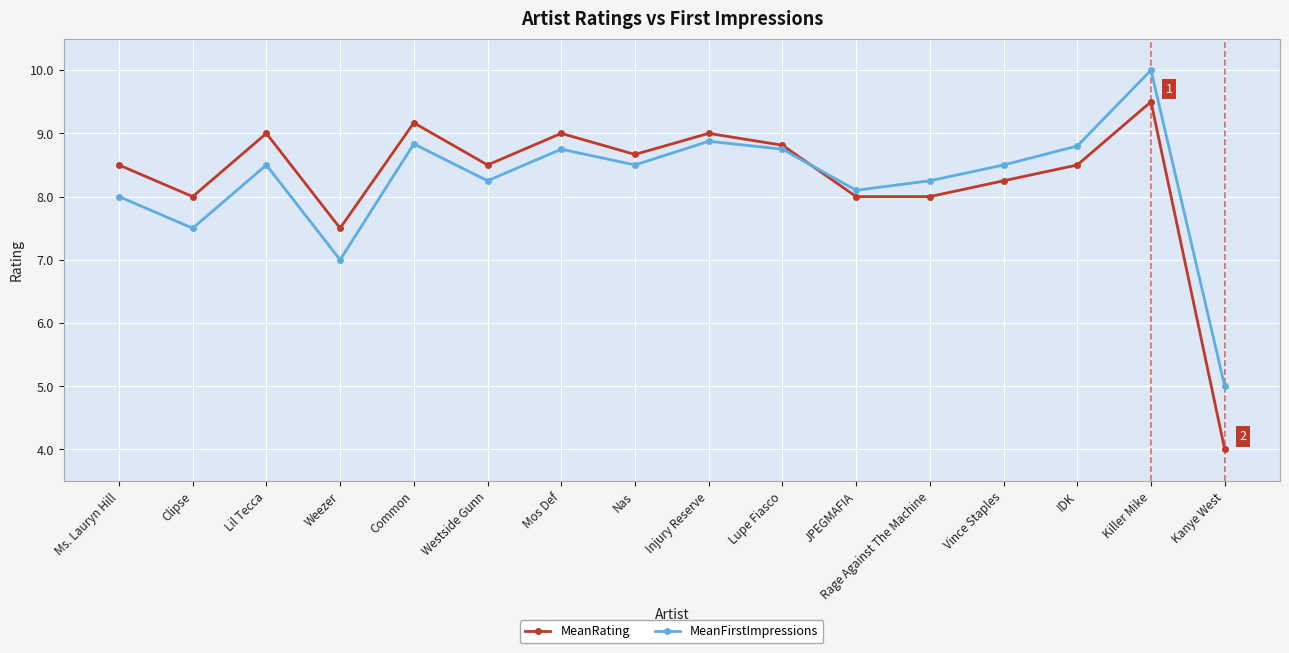

In MeanFirstImpressions, how many points are lower than both neighbors (excluding endpoints)?

5